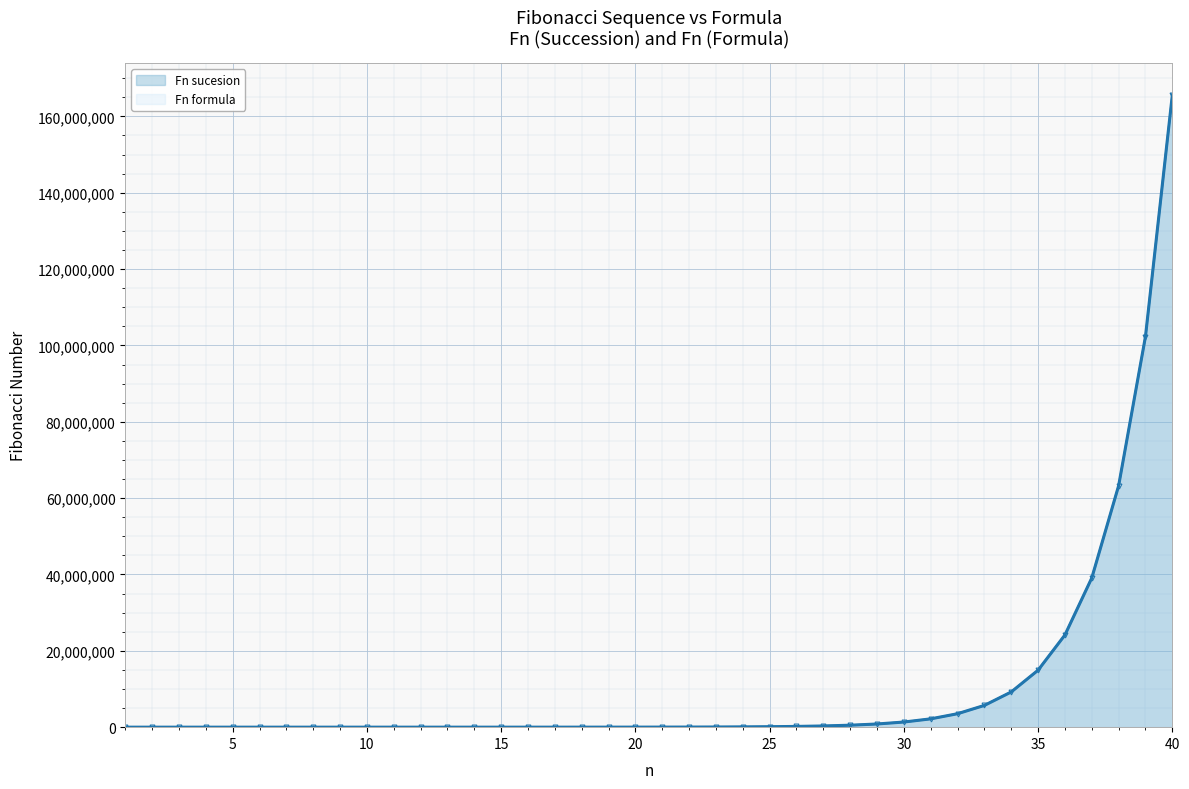

Is the value of Fn sucesion at 35 greater than the value of Fn formula at 9?

Yes